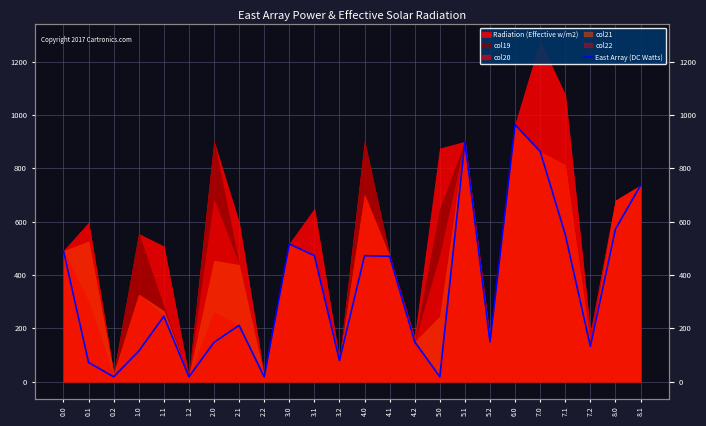

What is the sum of the values at 2.2 and 8.0?

590.3